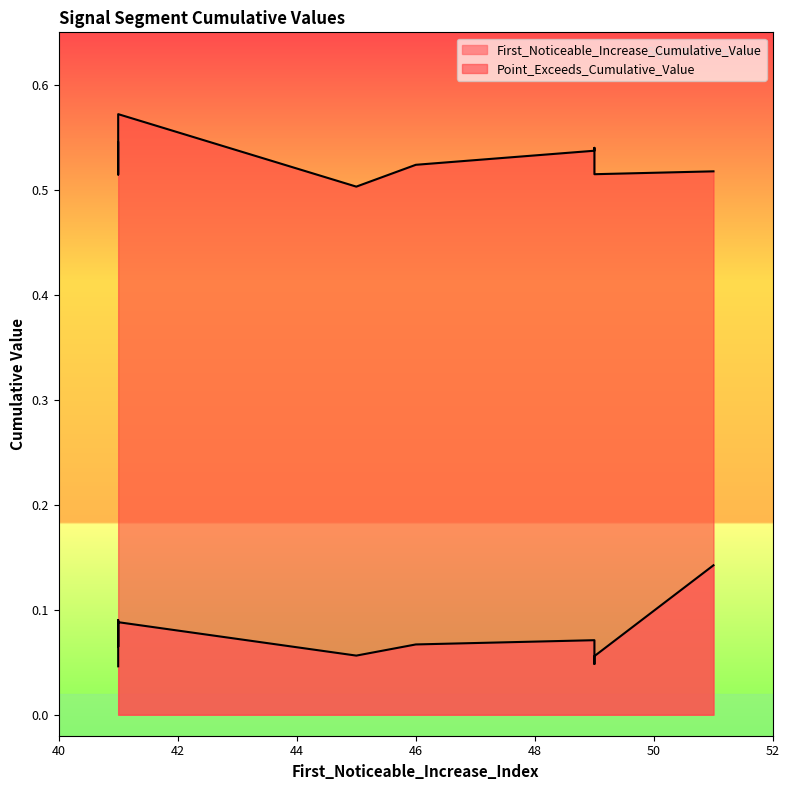

What is the maximum value shown in the chart?

0.6